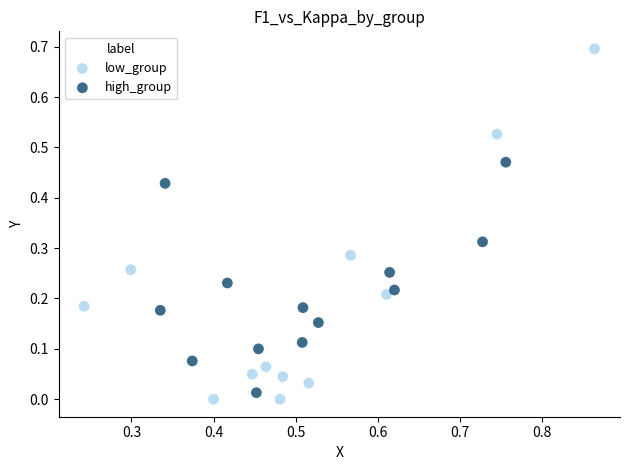

Which series has the widest spread of Y values?

low_group